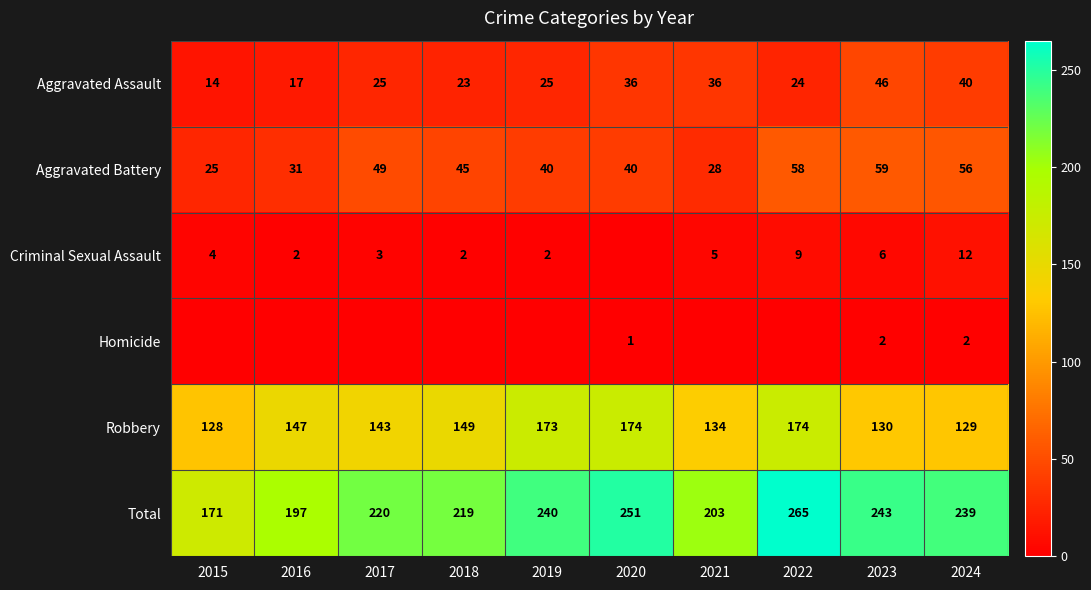

Is the value of Aggravated Battery at 2022 greater than the value of Aggravated Assault at 2018?

Yes